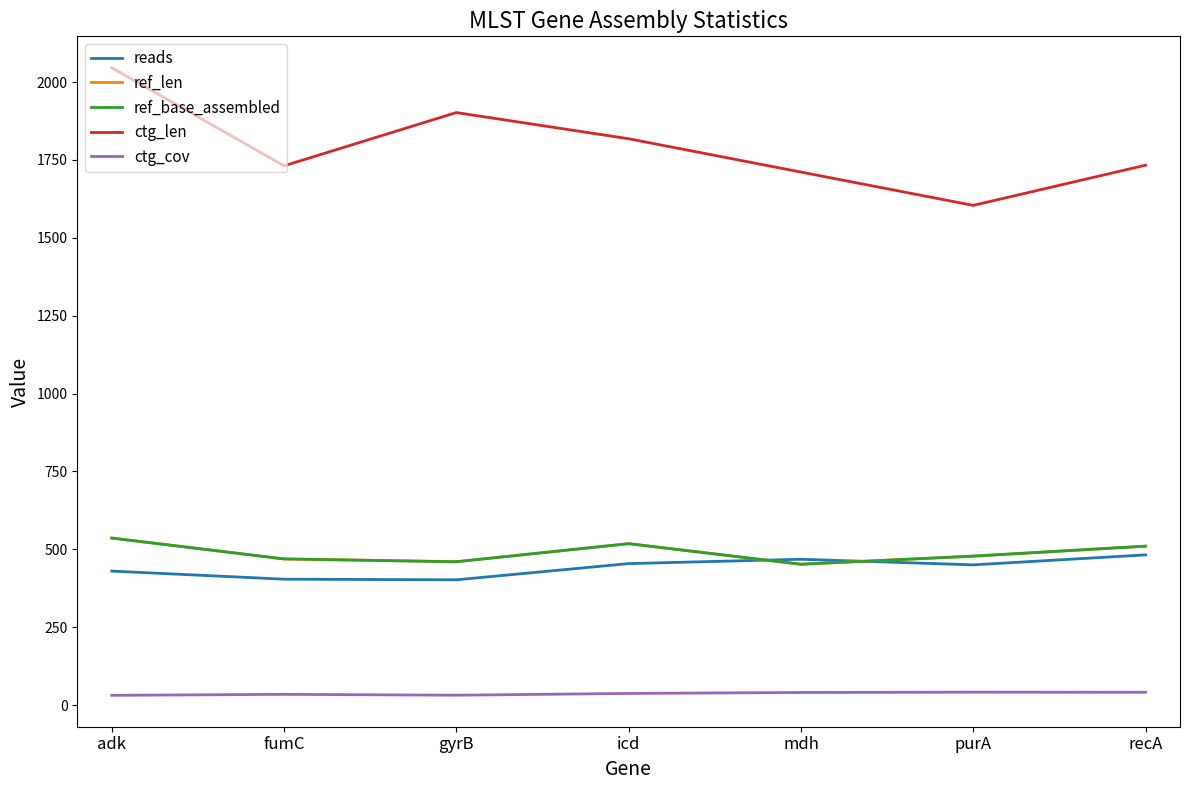

What is the label of the 4th point from the right?

icd